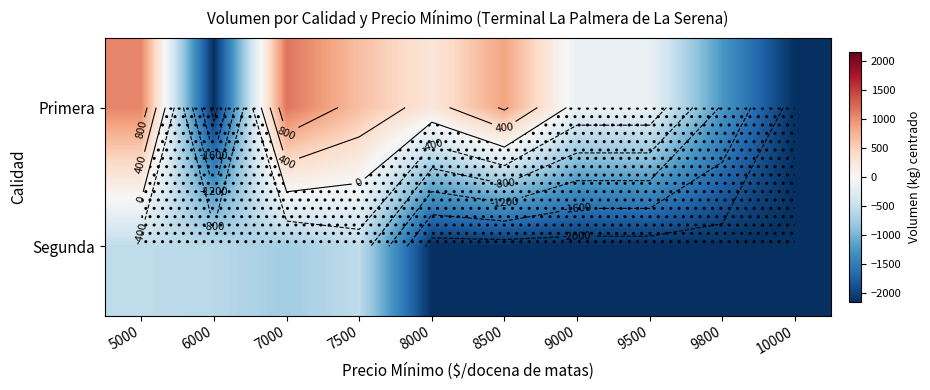

Rank the series at 9500 from highest to lowest value.

Primera, Segunda